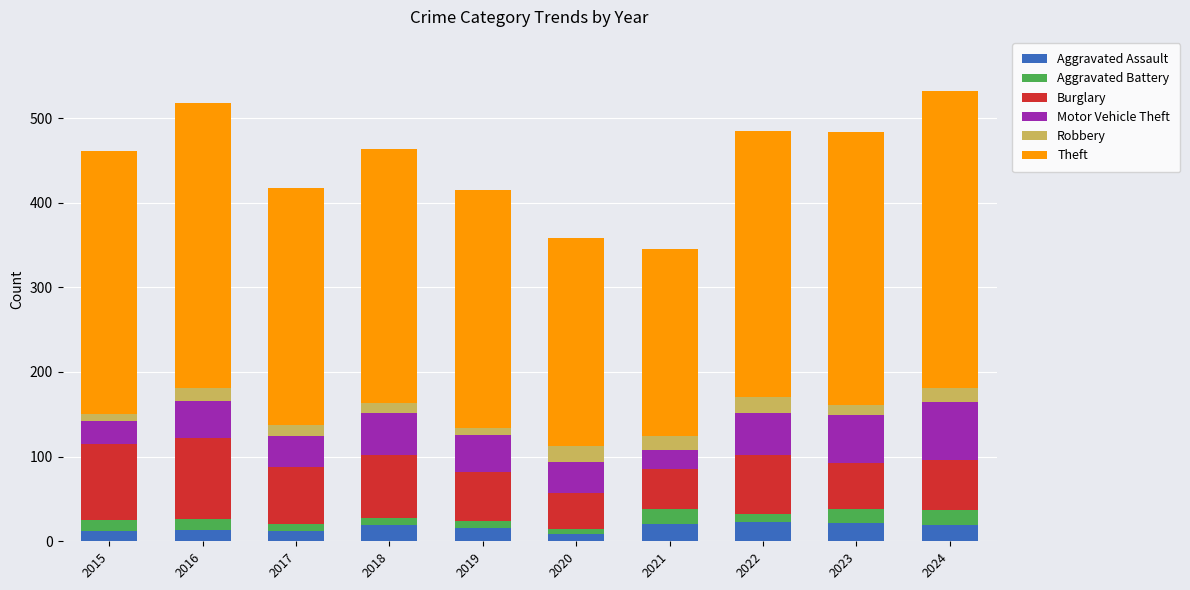

What are all the series names shown in the legend?

Aggravated Assault, Aggravated Battery, Burglary, Motor Vehicle Theft, Robbery, Theft